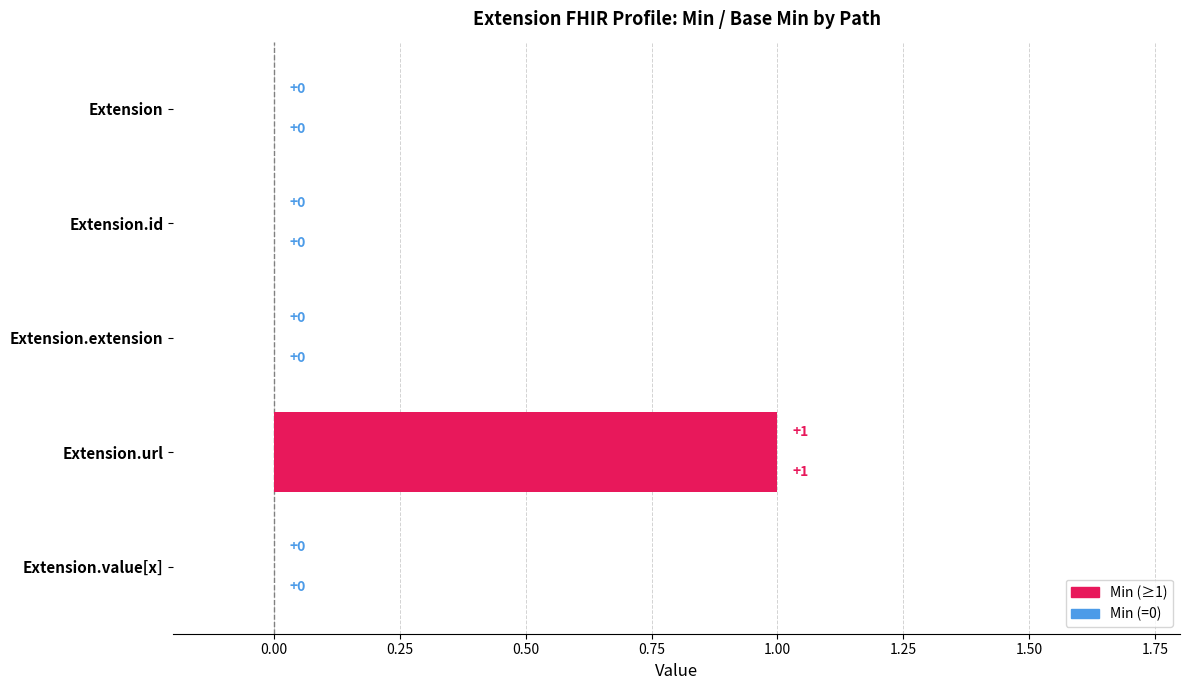

Count the number of categories in the chart.

5